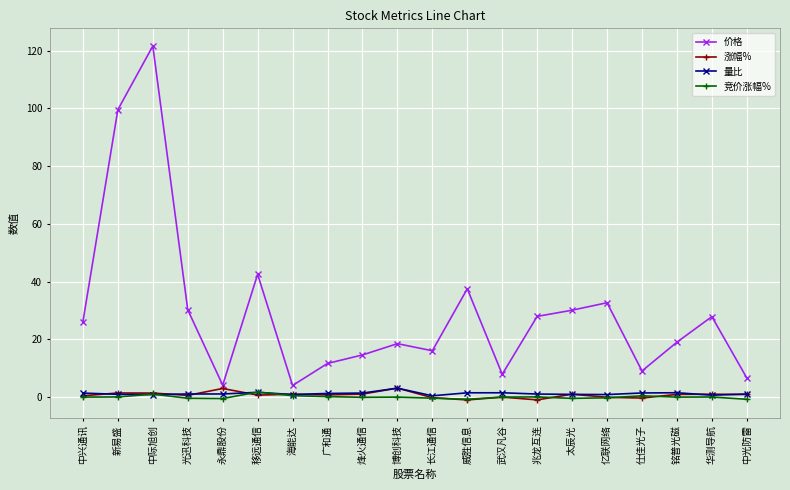

At which category is the sum across all series the highest?

中际旭创